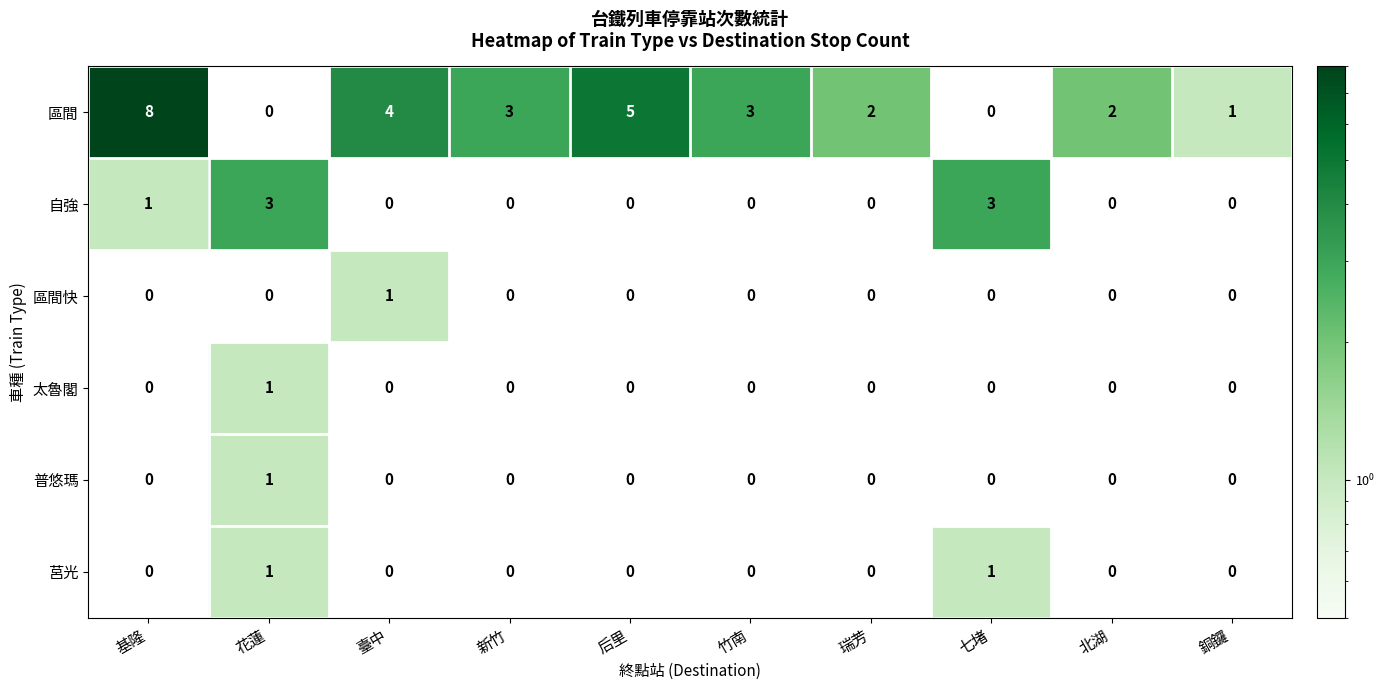

At which category is the sum across all series the highest?

基隆